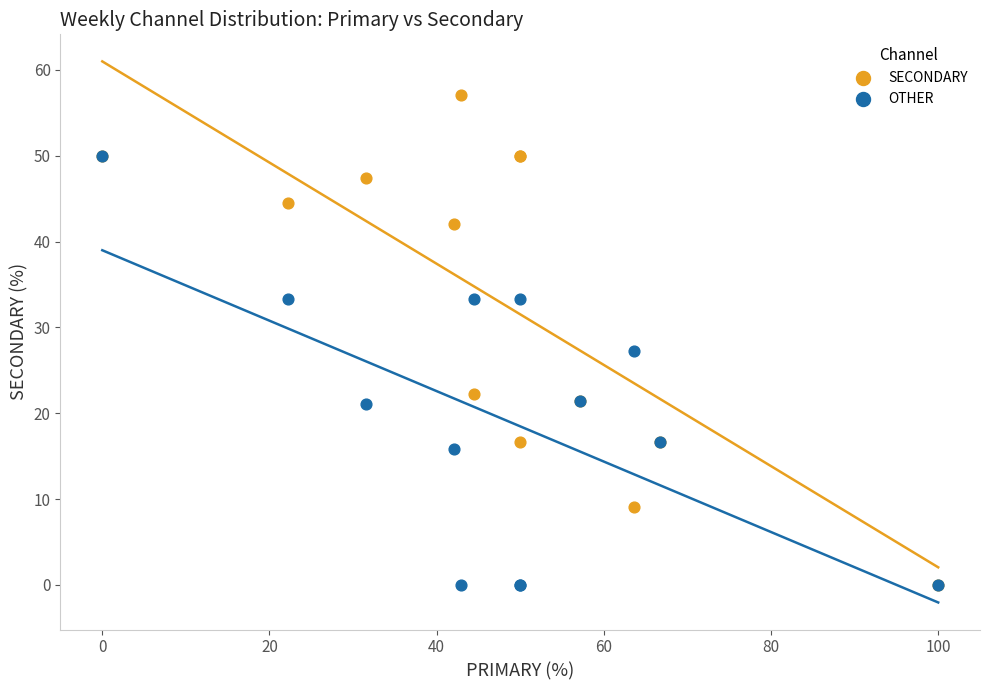

In the SECONDARY series, what Y value is closest to 28?

22.2